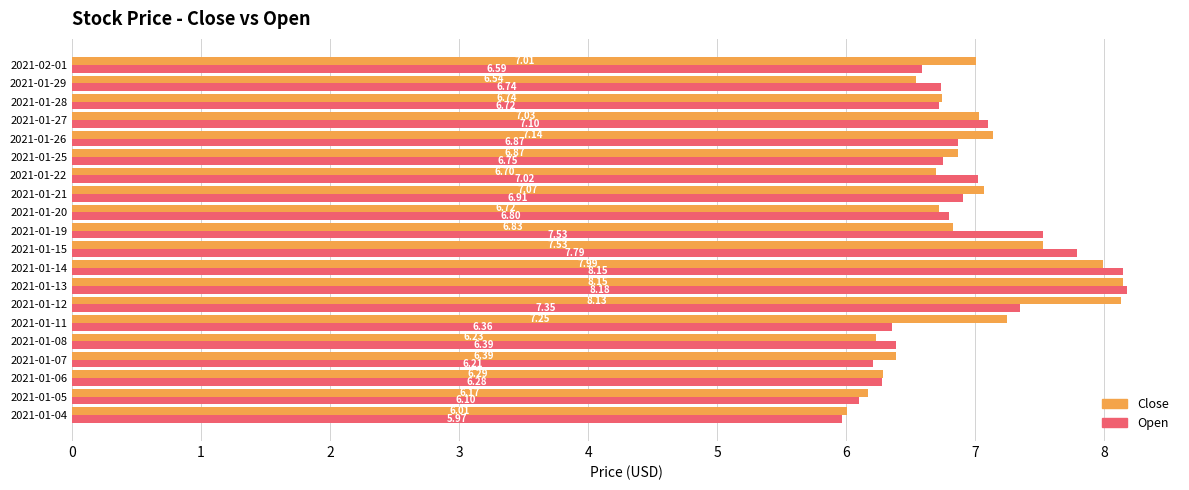

What is the difference between the maximum and minimum values in the Close series?

2.1